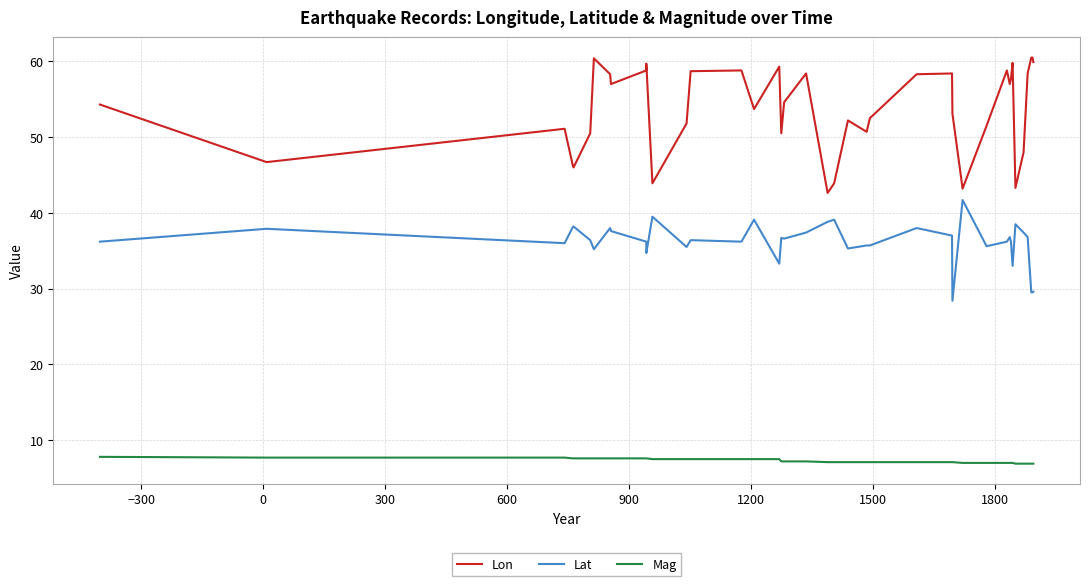

Which series has the widest spread of values?

Lon